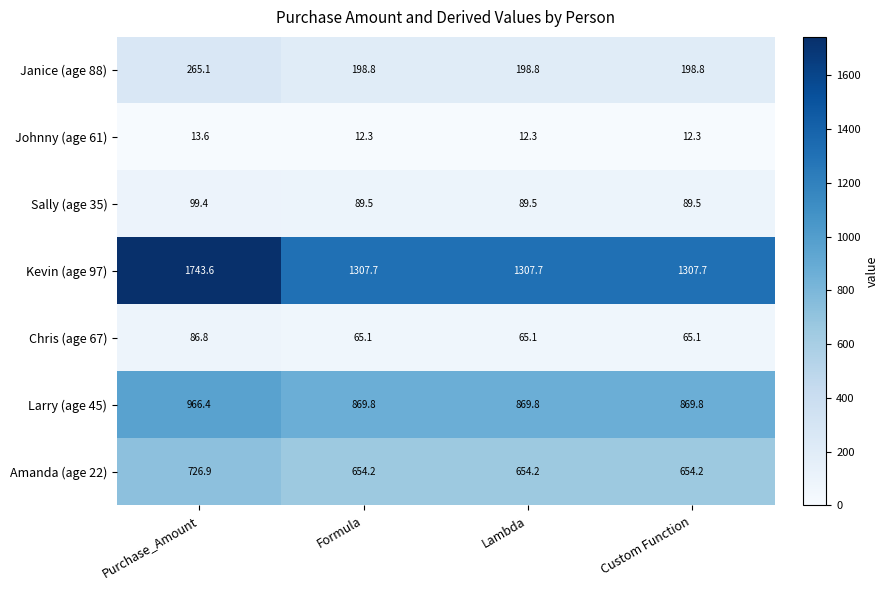

Which series has the largest range (max minus min)?

Kevin (age 97)